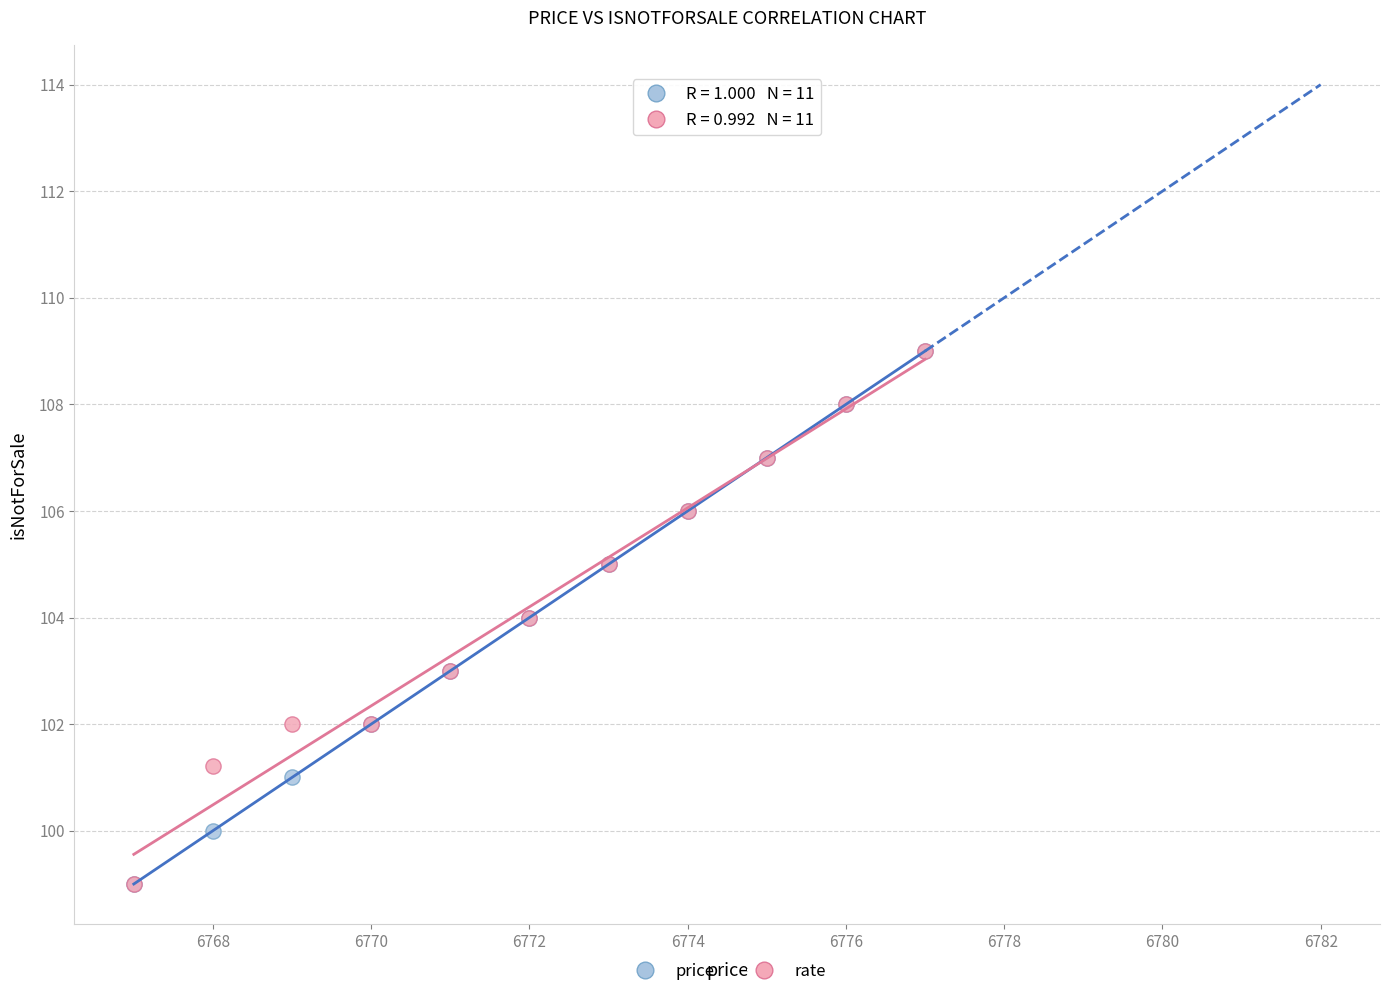

What are all the series names shown in the legend?

price, rate